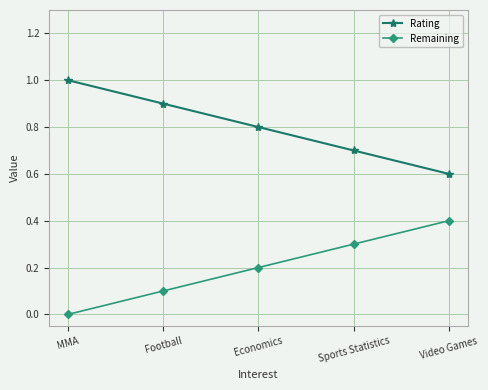

Reading left to right, list all the values displayed in this chart.

Rating: 1.0	0.9	0.8	0.7	0.6
Remaining: 0.0	0.1	0.2	0.3	0.4